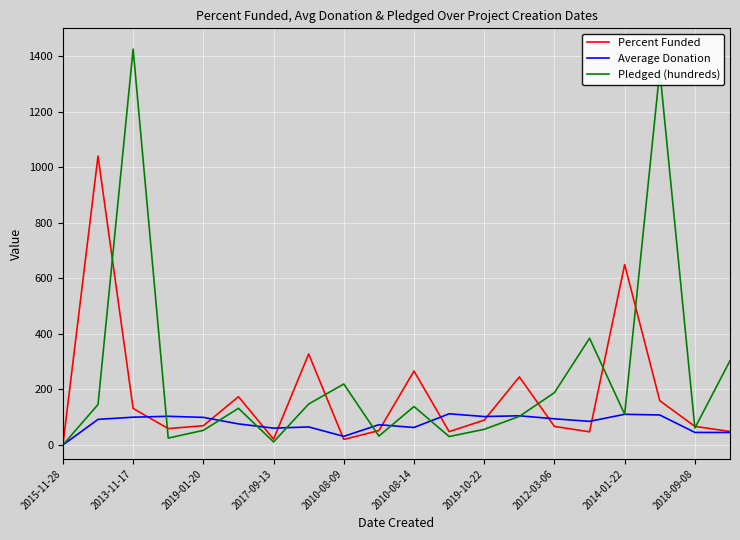

Which series has the largest total across all categories?

Pledged (hundreds)